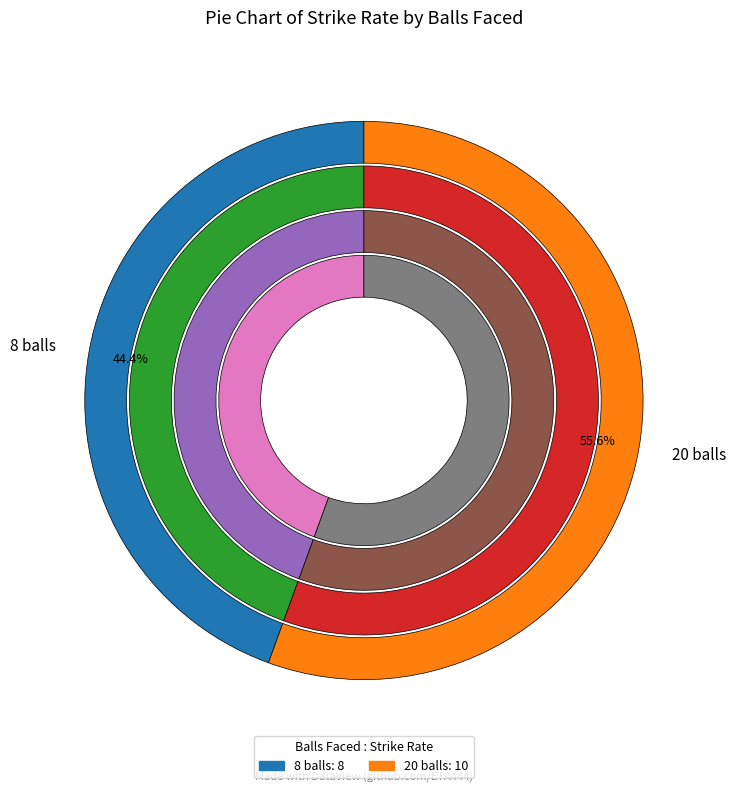

Which has a higher value, 8 balls or 20 balls?

20 balls